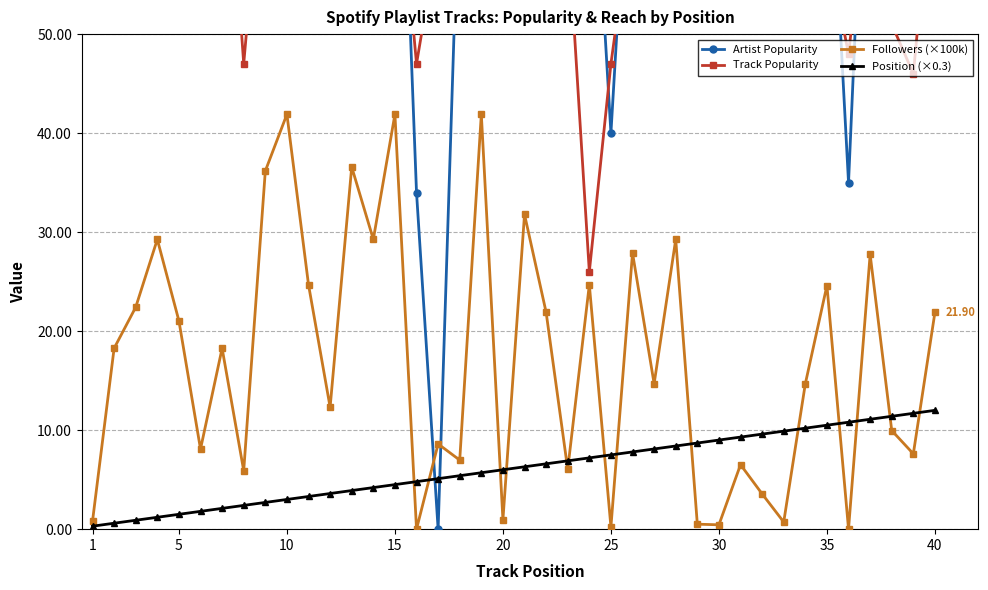

True or false: Followers (×100k) has more than 0 interior local peaks.

True